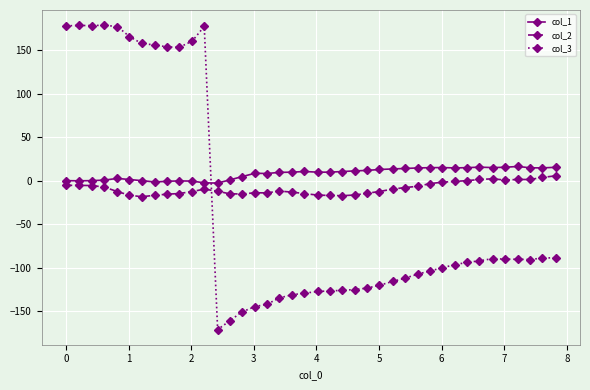

List the series in order of their overall mean, lowest first.

col_3, col_2, col_1